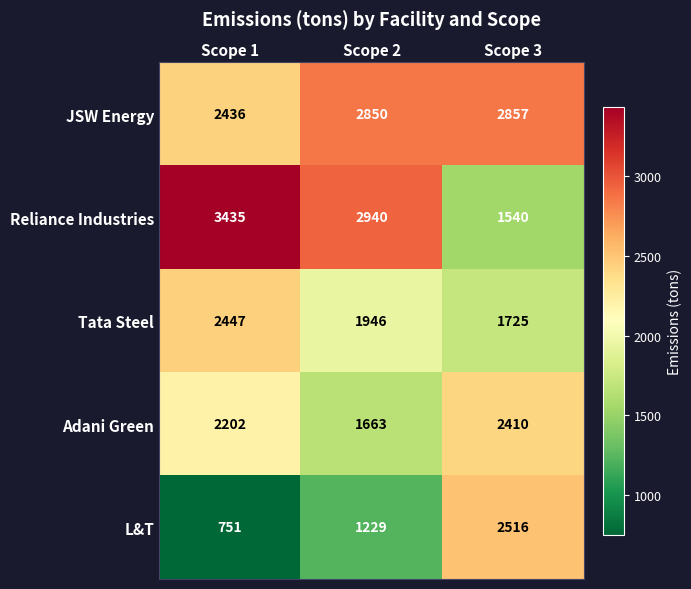

How many categories are shown in the chart?

3